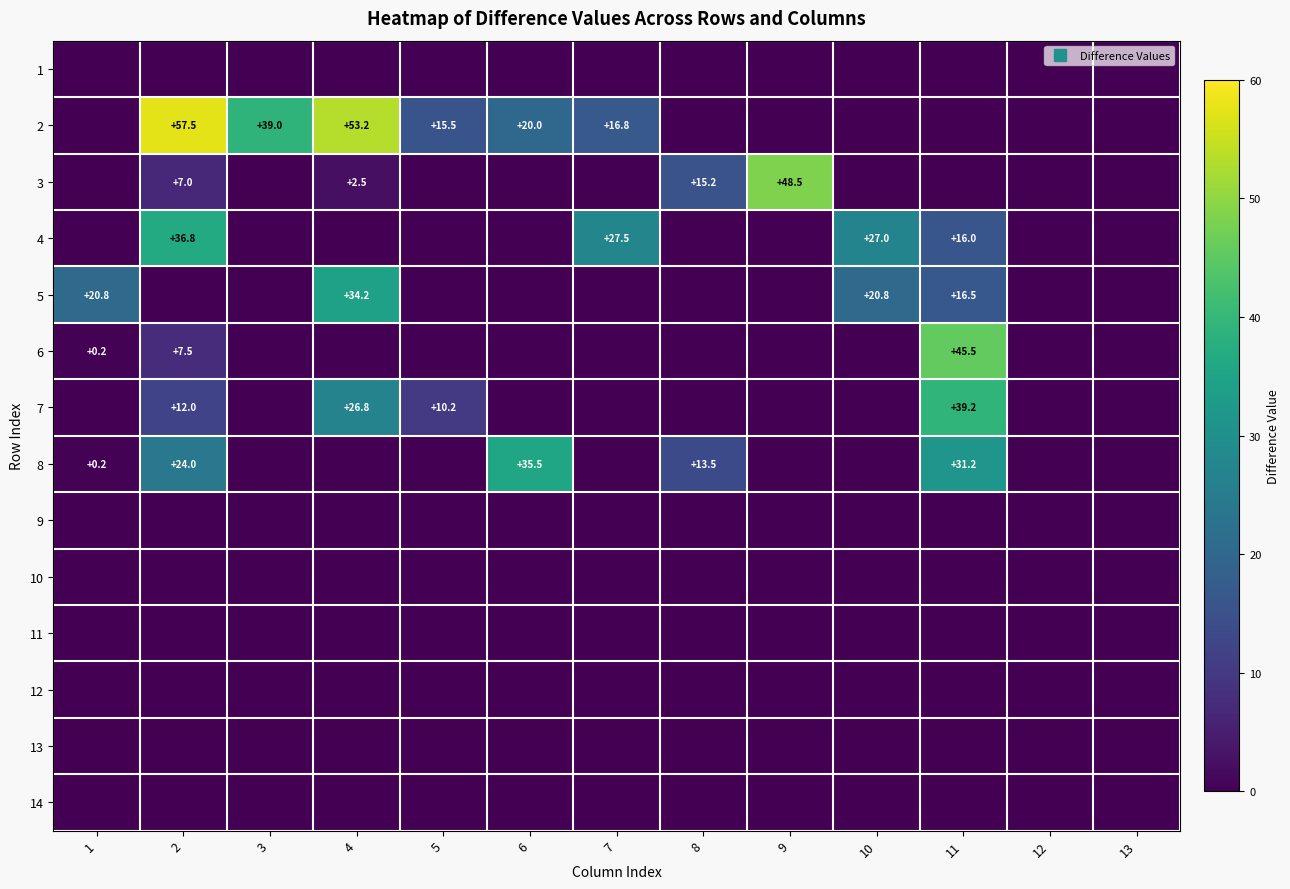

Between 10 and 4, which is larger?

10